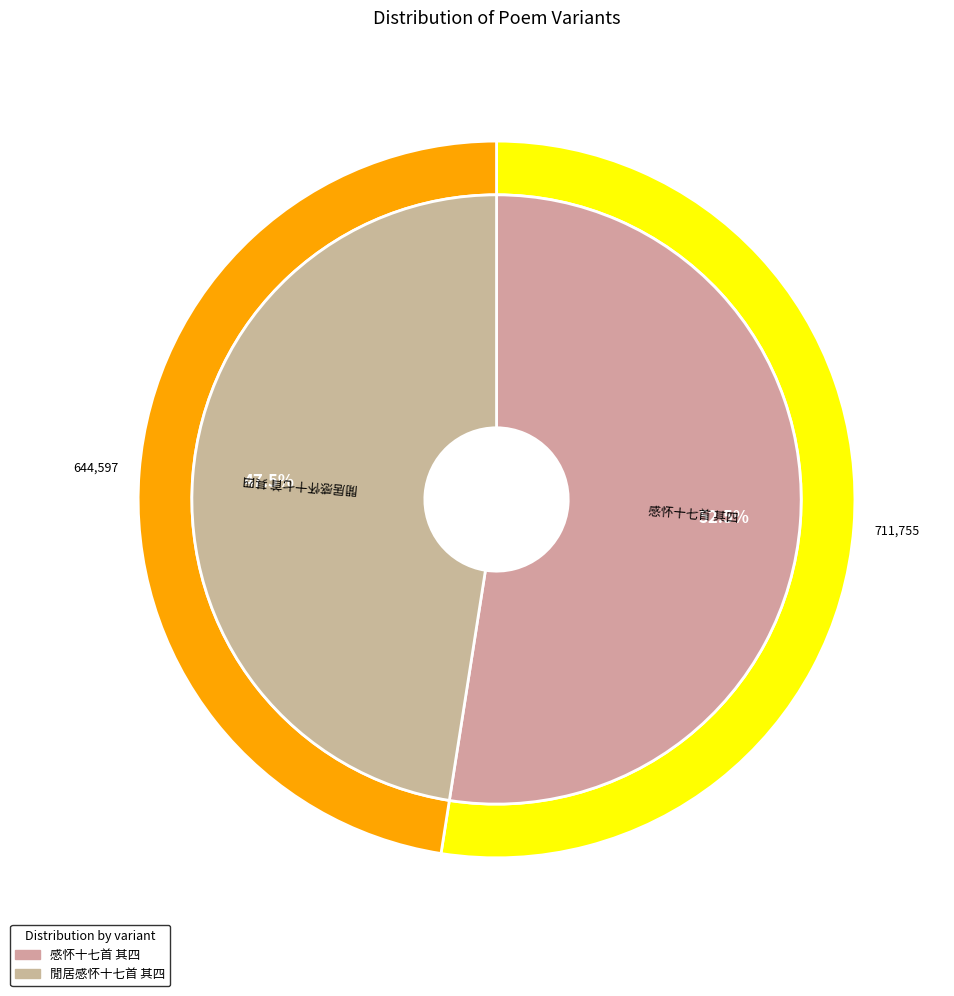

Which slice is the smallest?

閒居感怀十七首 其四